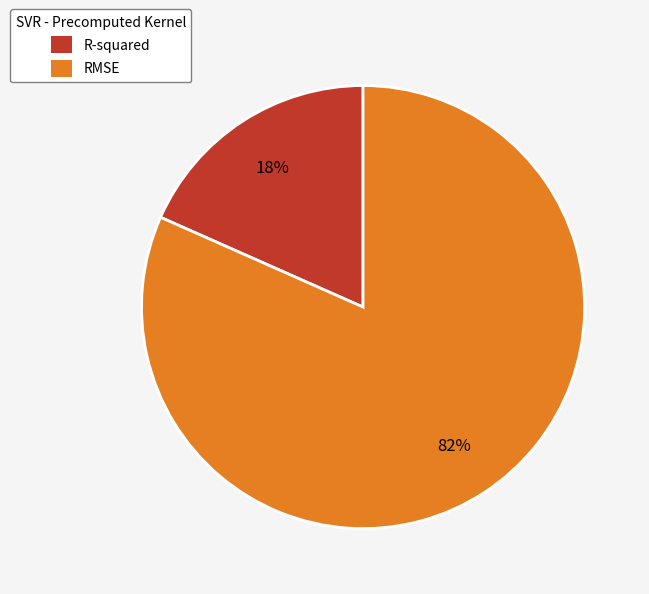

Does R-squared represent more than half of the total?

No